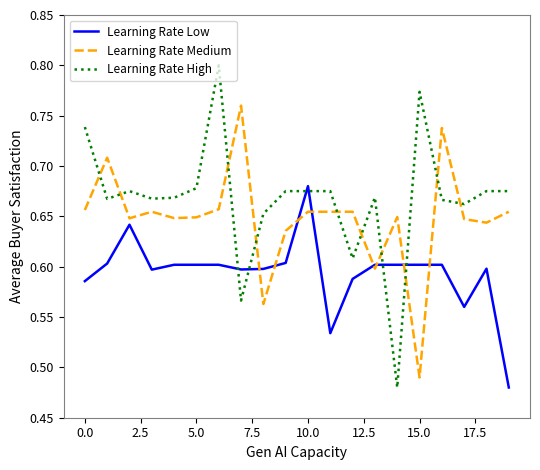

Which series has the largest total across all categories?

Learning Rate High